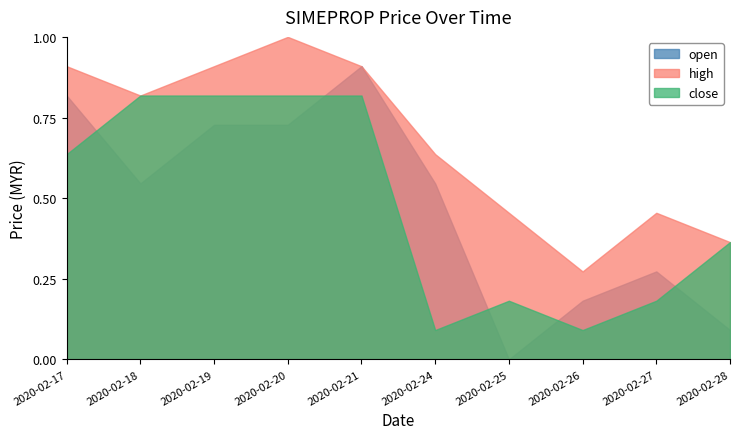

Between which two adjacent categories do open and close first intersect?

2020-02-17 and 2020-02-18